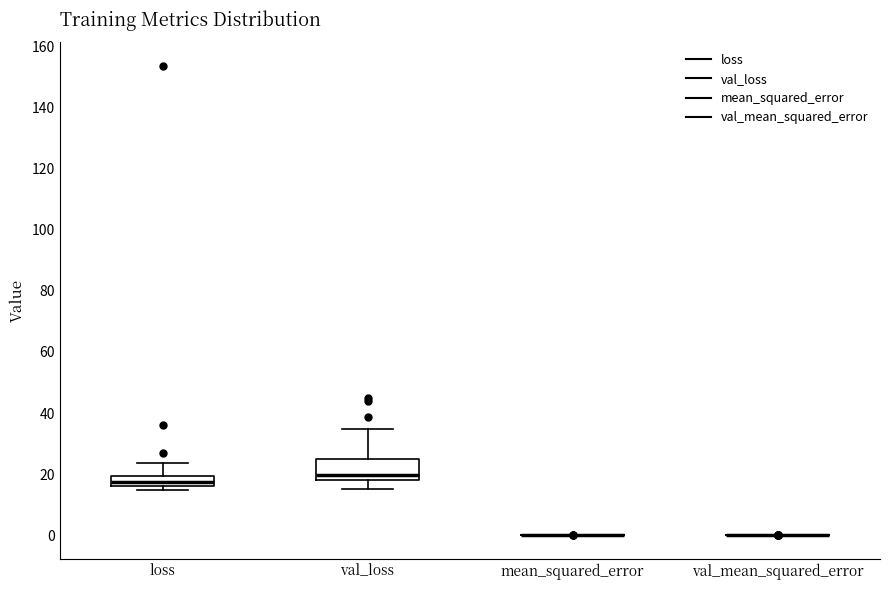

Reading left to right, read every box against the y-axis: the position of its median line, the range the box covers, and the ends of its whiskers. The values are not printed on the chart, so give them approximately, as read against the axis.

loss: median 18, box 16 to 20, whiskers 14 to 24
val_loss: median 20, box 18 to 26, whiskers 16 to 34
mean_squared_error: box collapsed to a line at 0, whiskers 0 to 0
val_mean_squared_error: box collapsed to a line at 0, whiskers 0 to 0